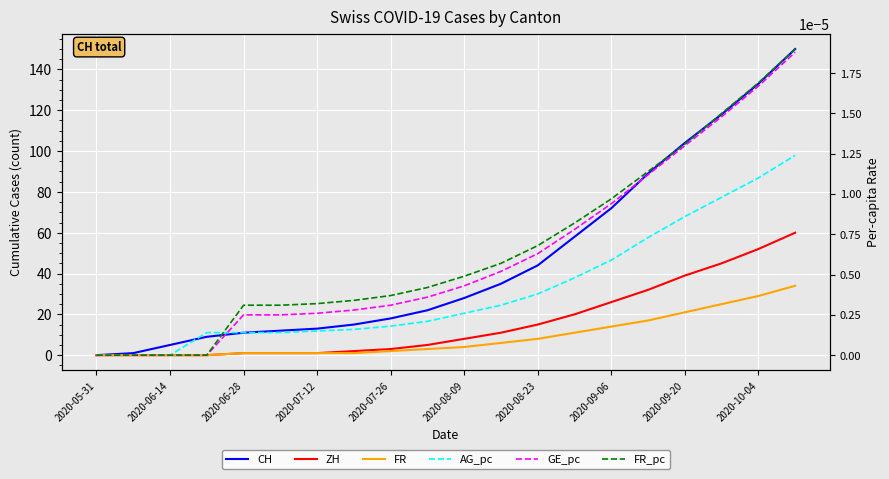

Between 12 and 17, which series saw the biggest shift?

CH